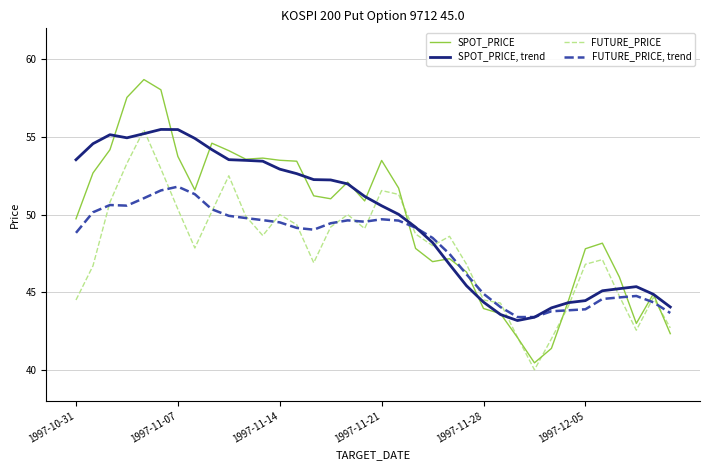

List the series in order of their peak value, lowest first.

FUTURE_PRICE, trend, FUTURE_PRICE, SPOT_PRICE, trend, SPOT_PRICE